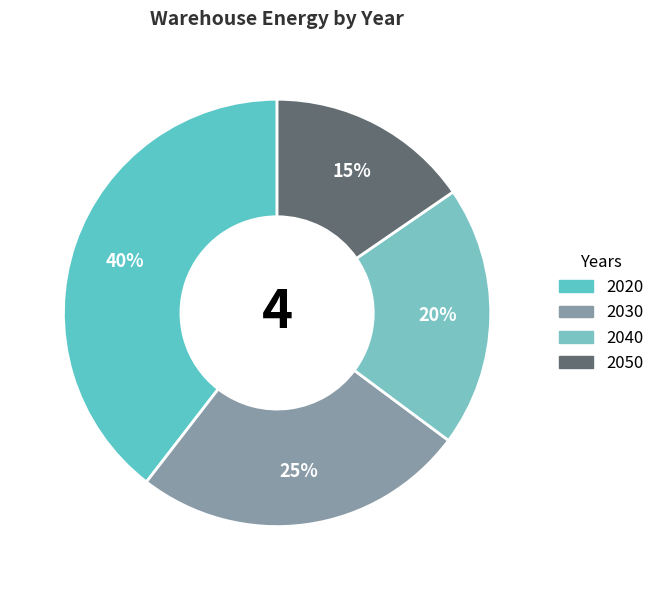

How much of the chart is everything except 2050?

84.6%